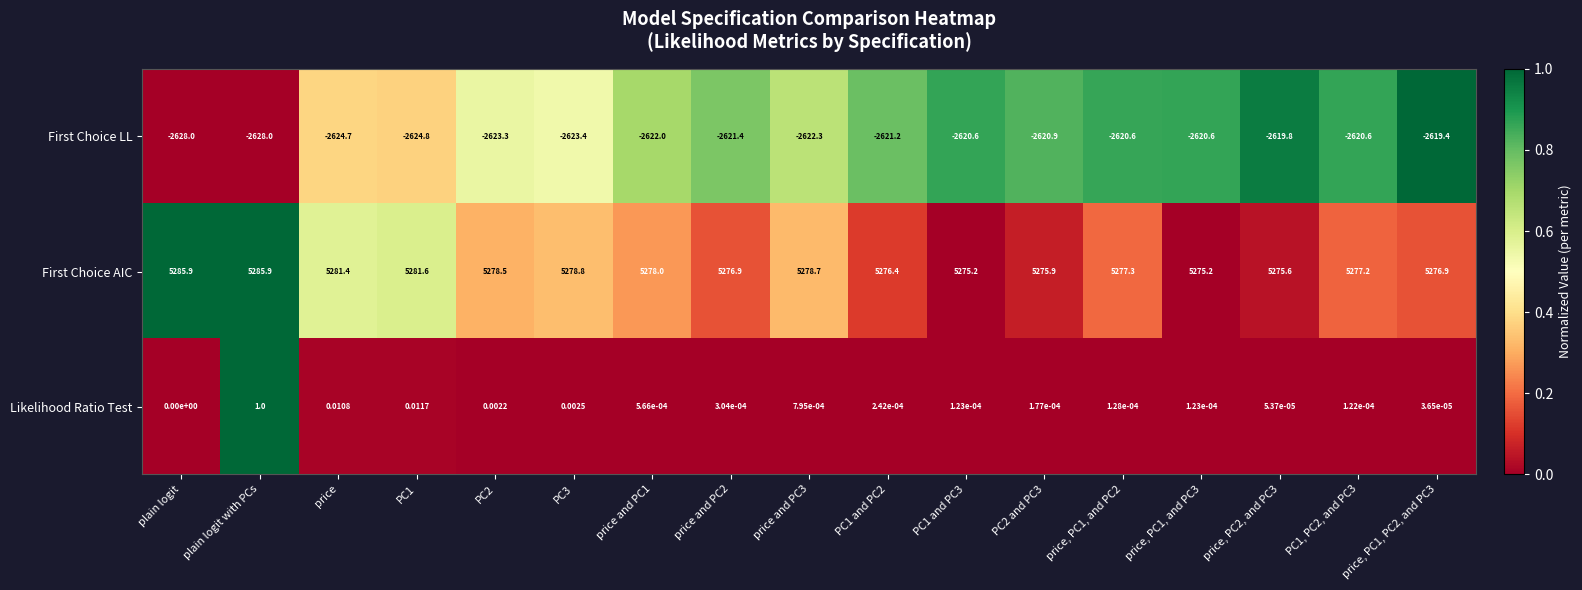

At how many categories does at least one series exceed 0?

17